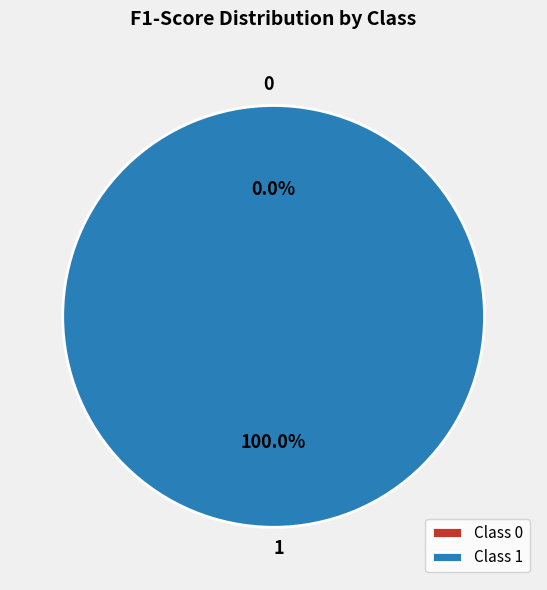

Combined, what portion of the pie is 0 and 1?

100.0%